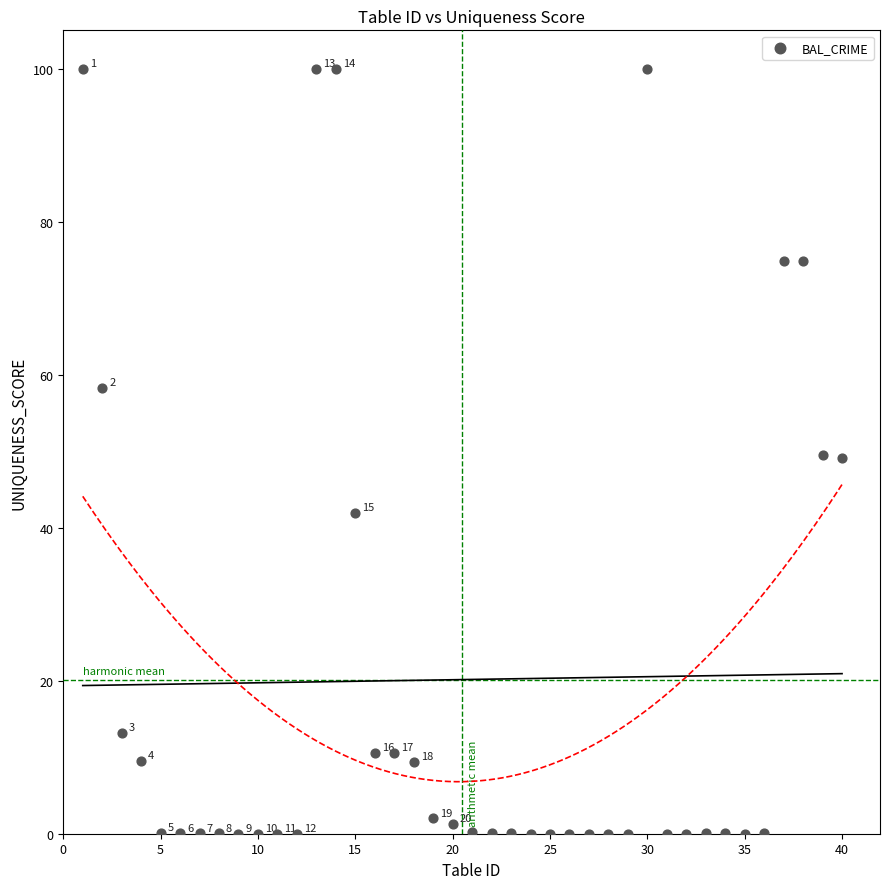

What Y value in the scatter plot is closest to 50?

49.5